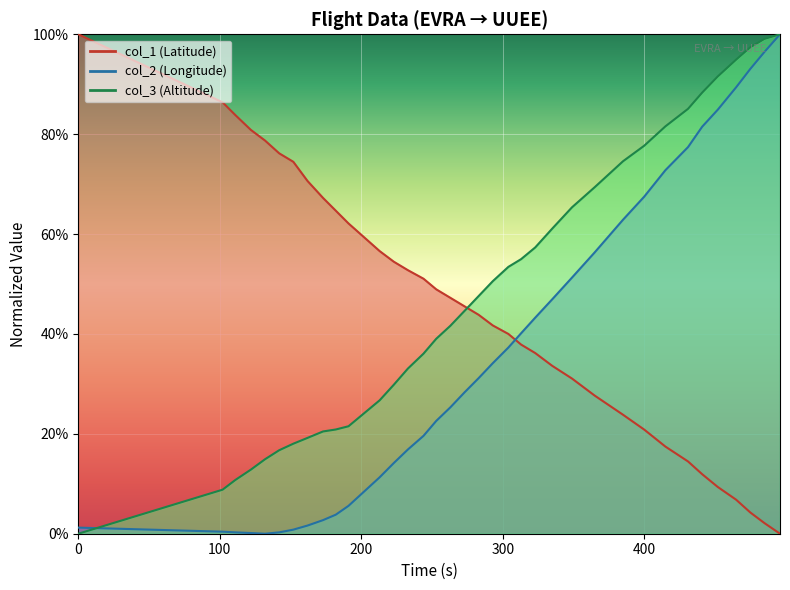

What is the difference between the second highest and second lowest values in the col_3 series?

0.9